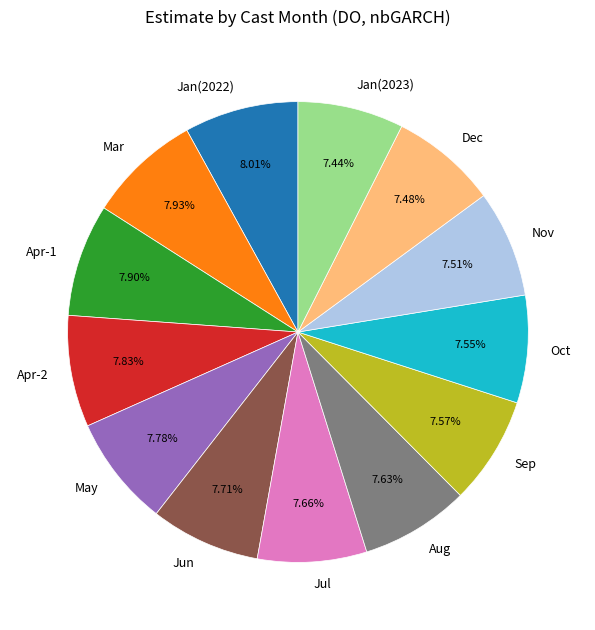

Is the sum of Jan(2023) and Apr-2 greater than half?

No